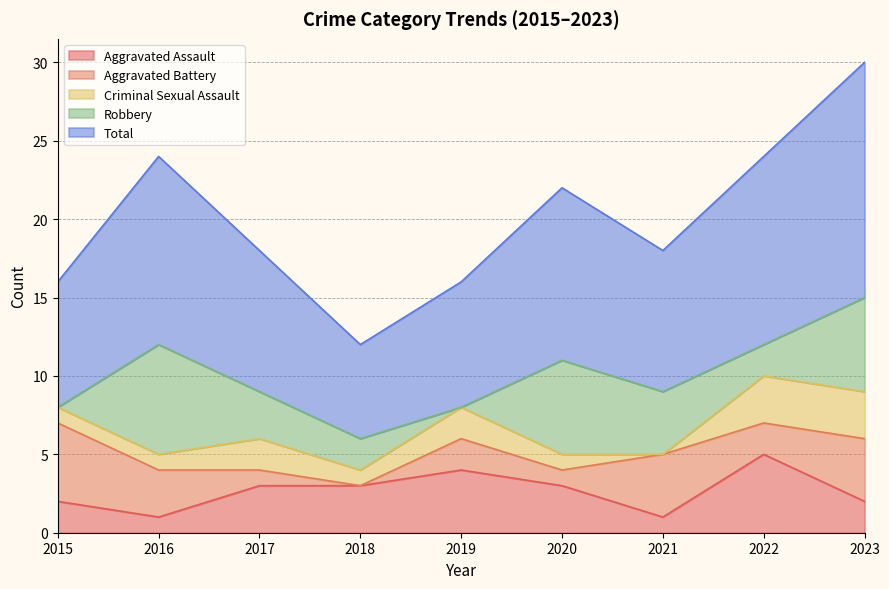

Is the value of Criminal Sexual Assault at 2016 greater than the value of Total at 2023?

No